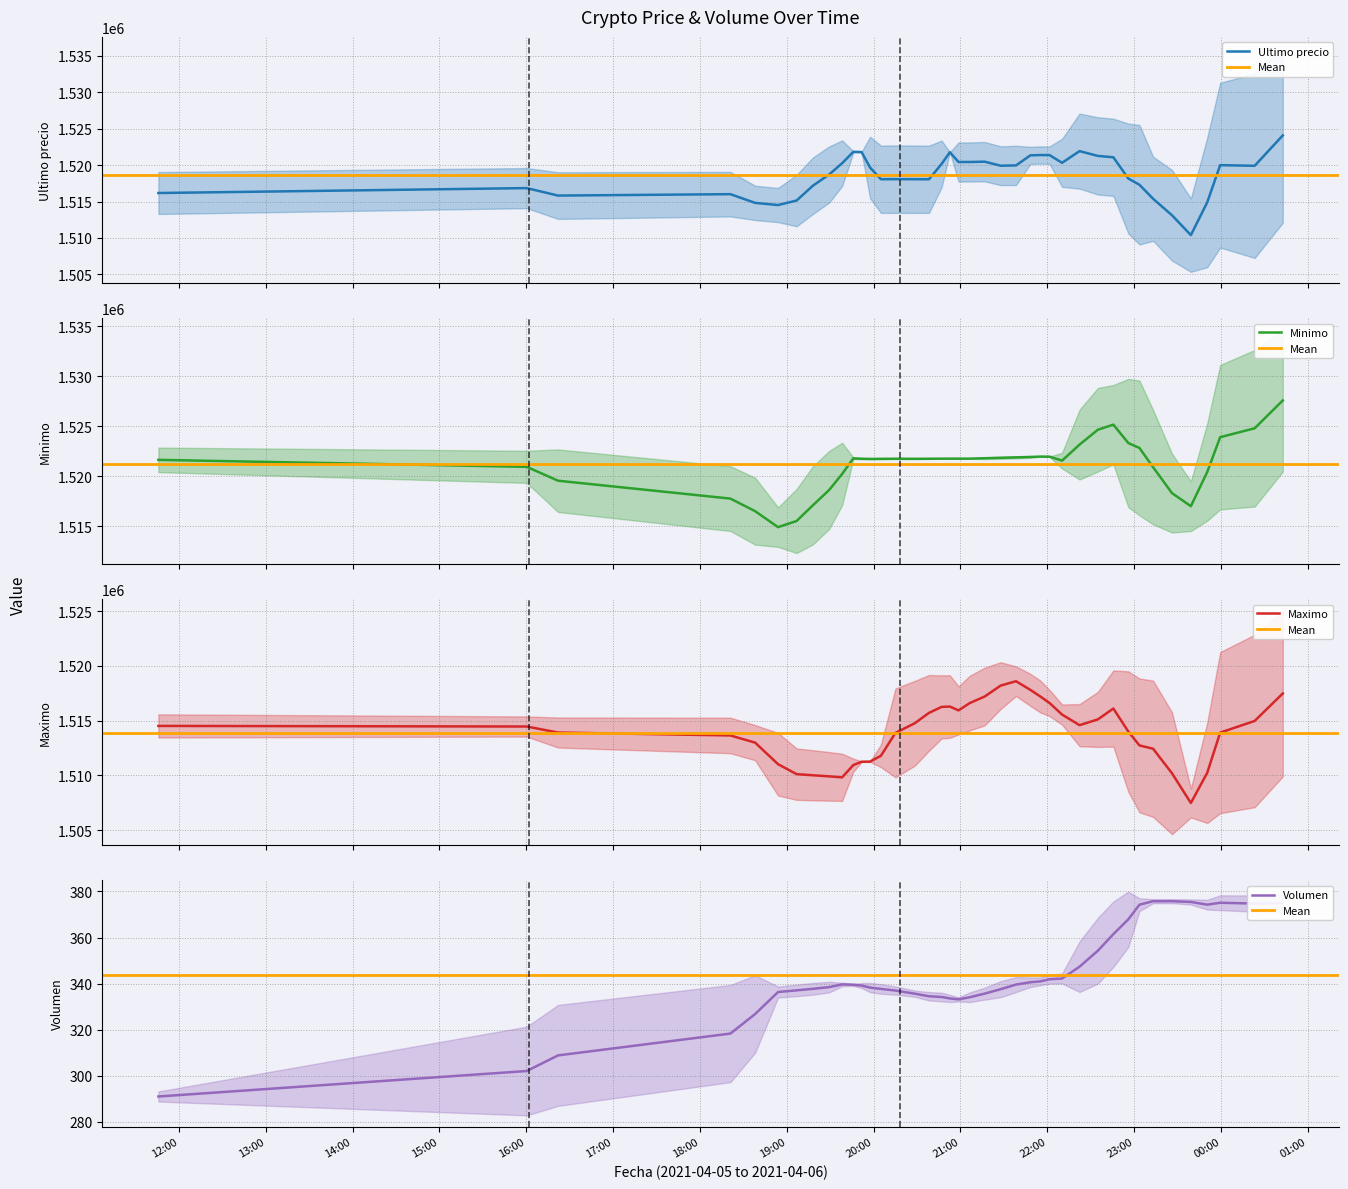

How many distinct data groups are displayed?

4